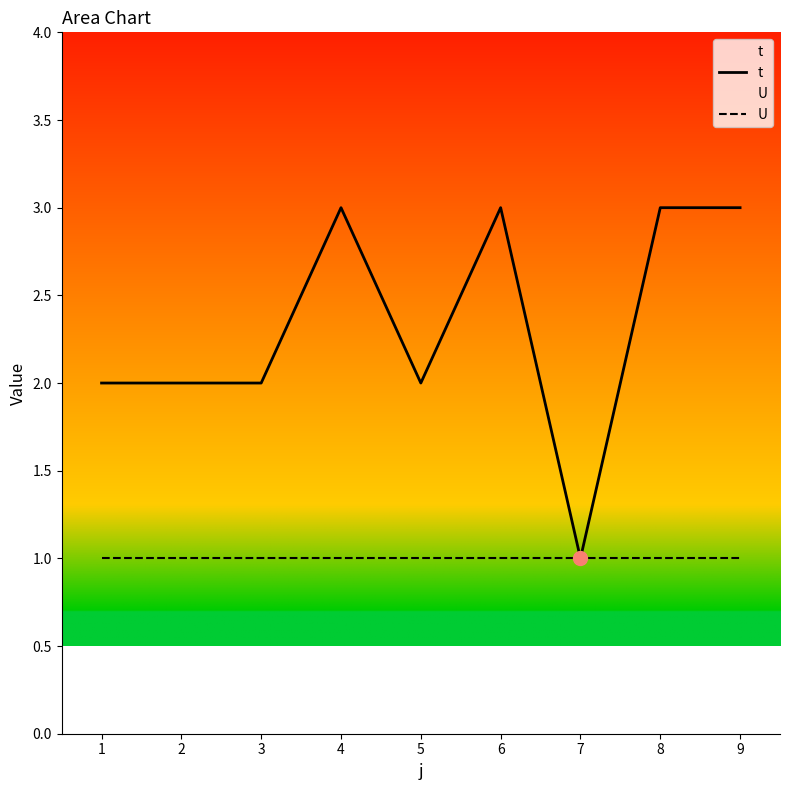

At which category is the sum across all series the highest?

4